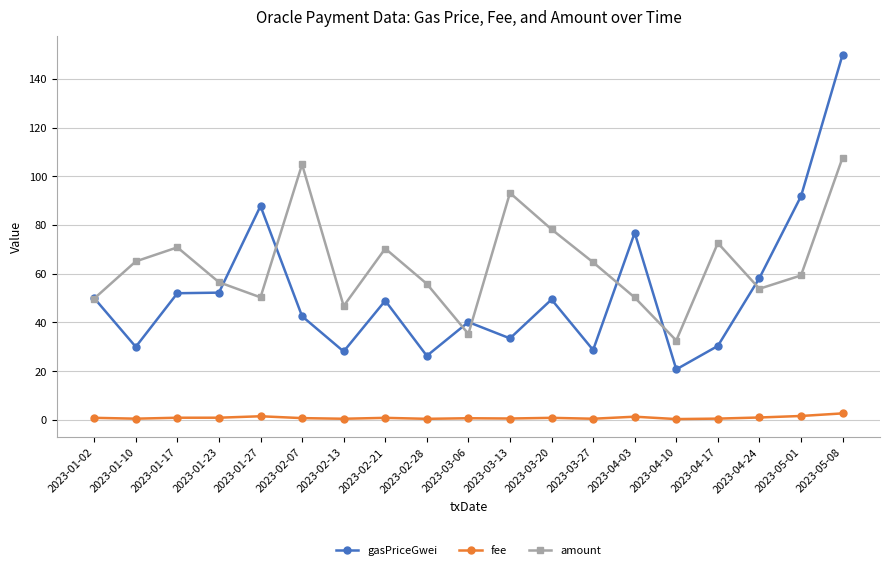

True or false: fee has a value of 0.9 at 2023-03-20.

True